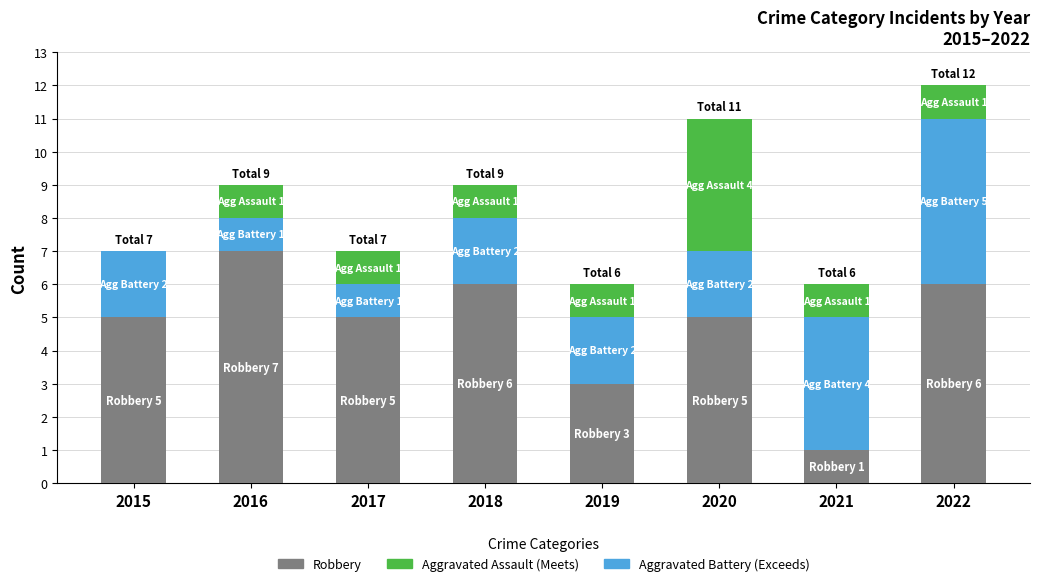

At which category is the sum across all series the highest?

2022